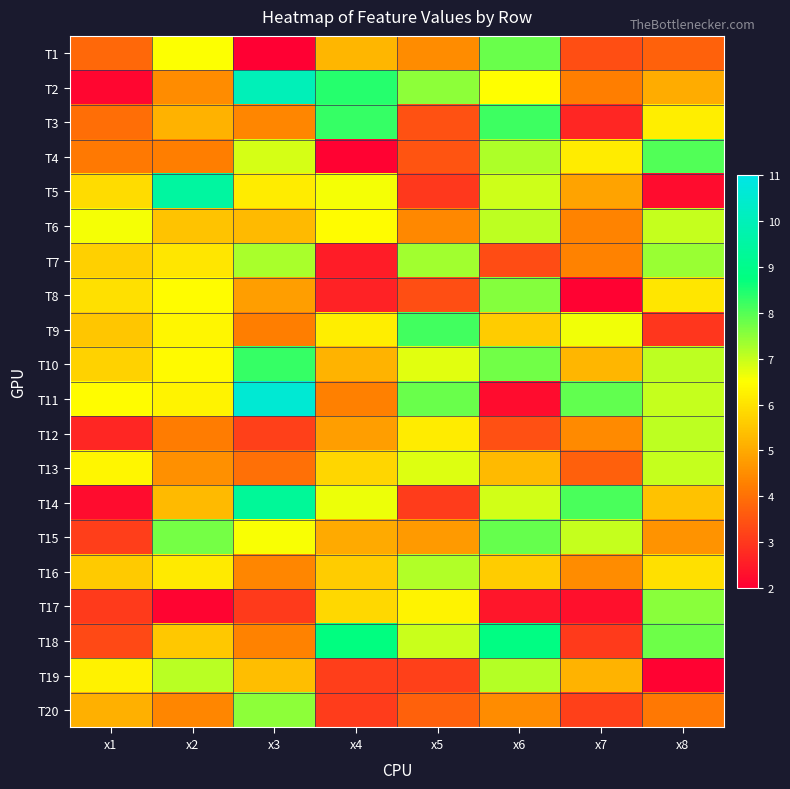

What is the total value across all series at x3?

117.4